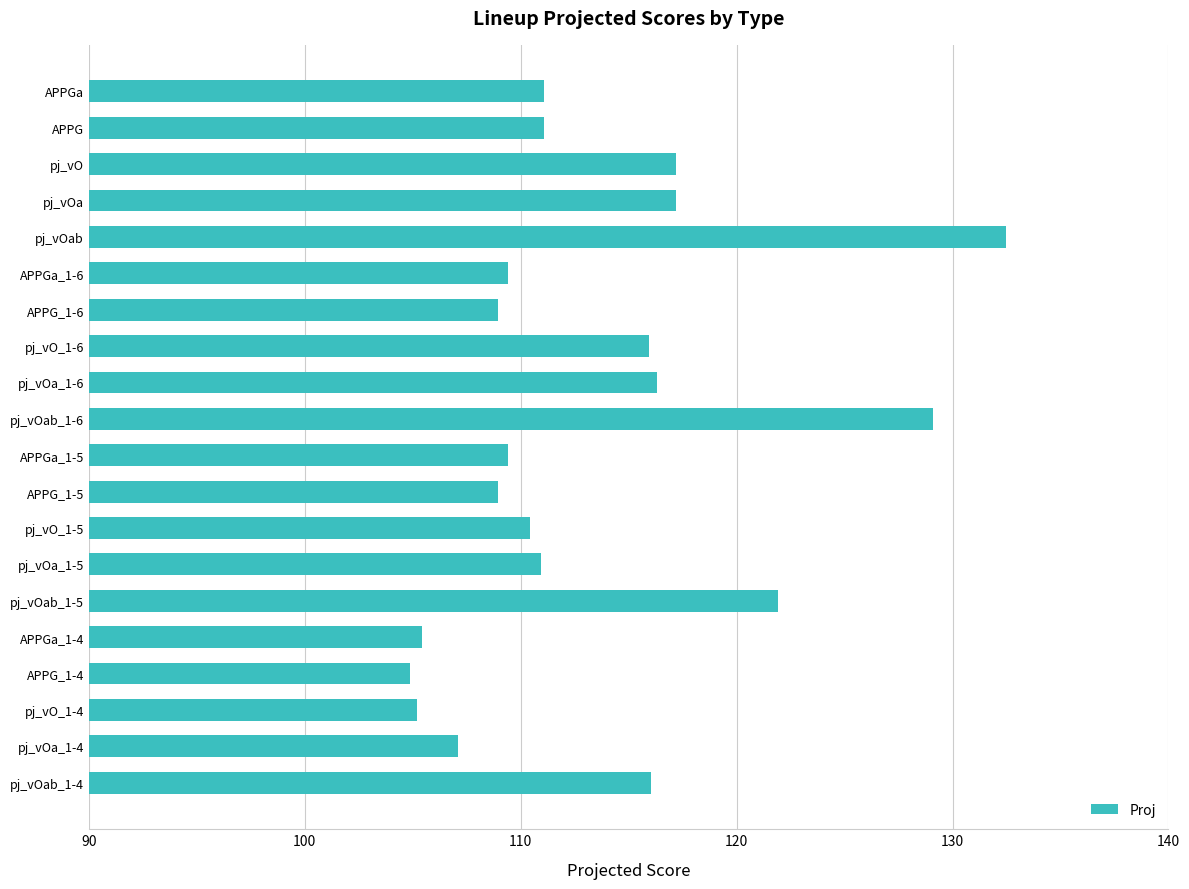

Does the chart contain stacked bars?

No